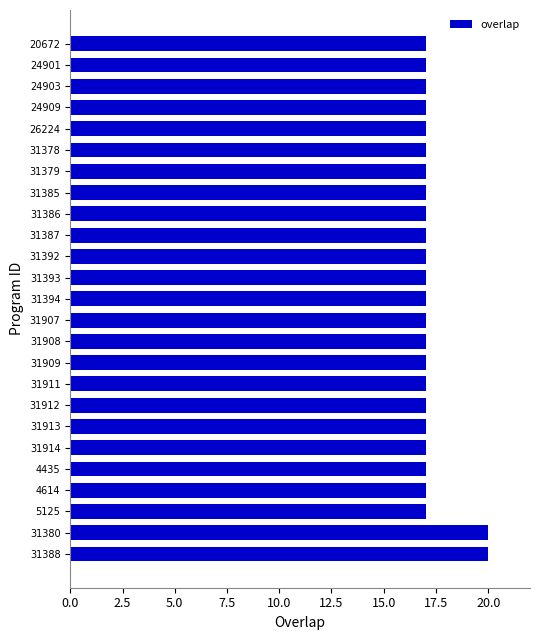

What is the difference between the maximum and minimum values?

3